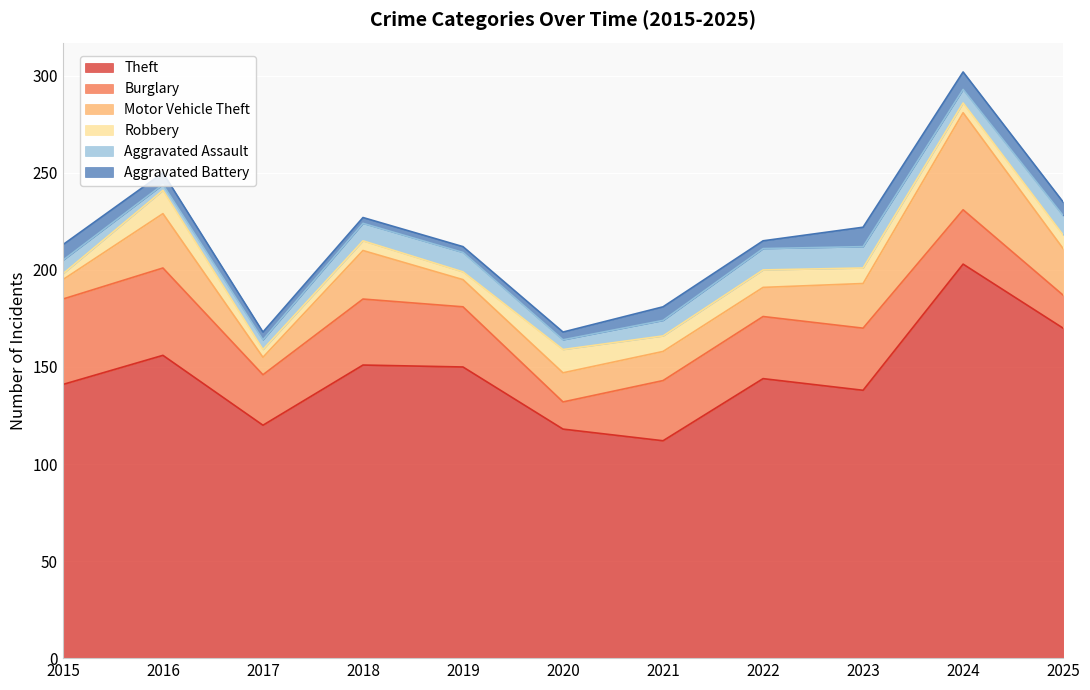

What is the value of the Robbery point at the 4th from the left?

5